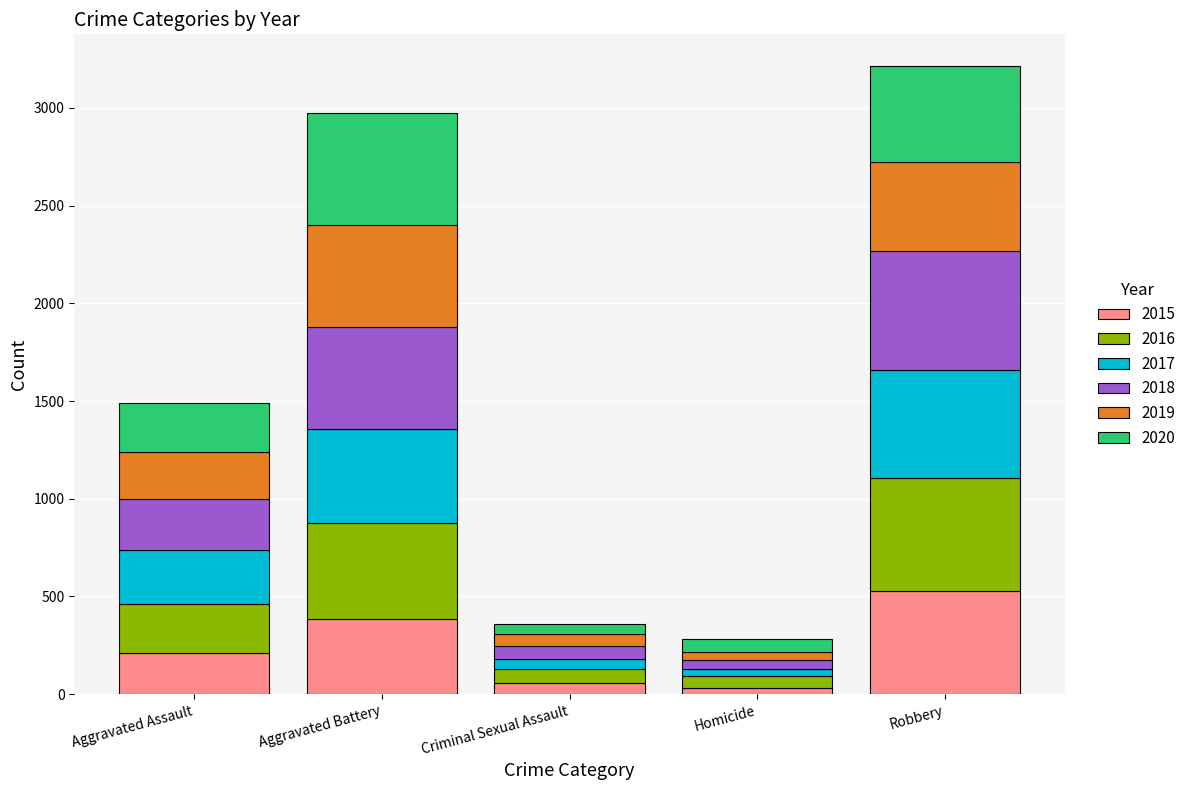

What is the difference between the maximum and minimum values in the 2015 series?

495